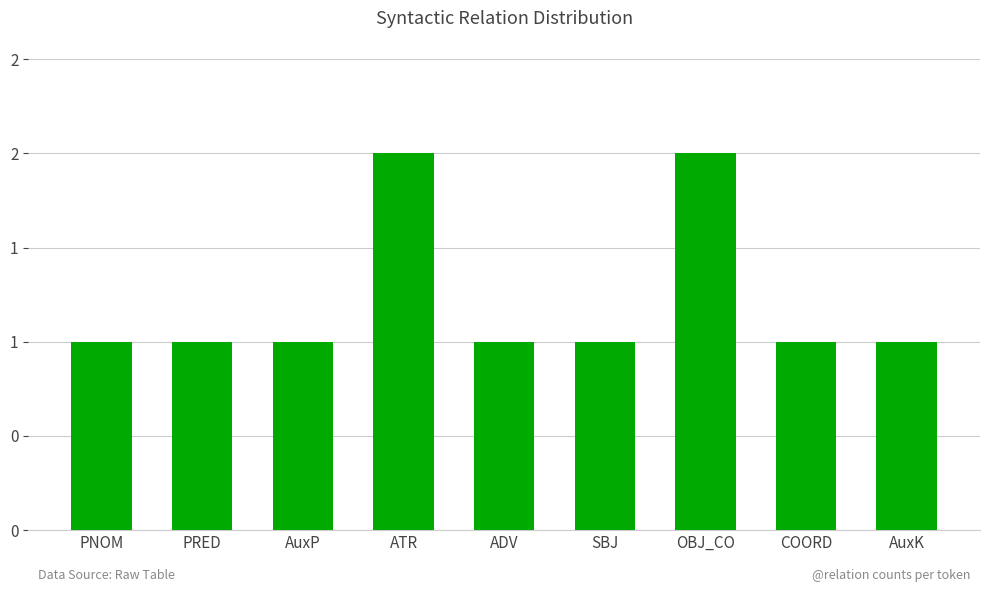

What is the change in value from AuxP to ATR?

+1